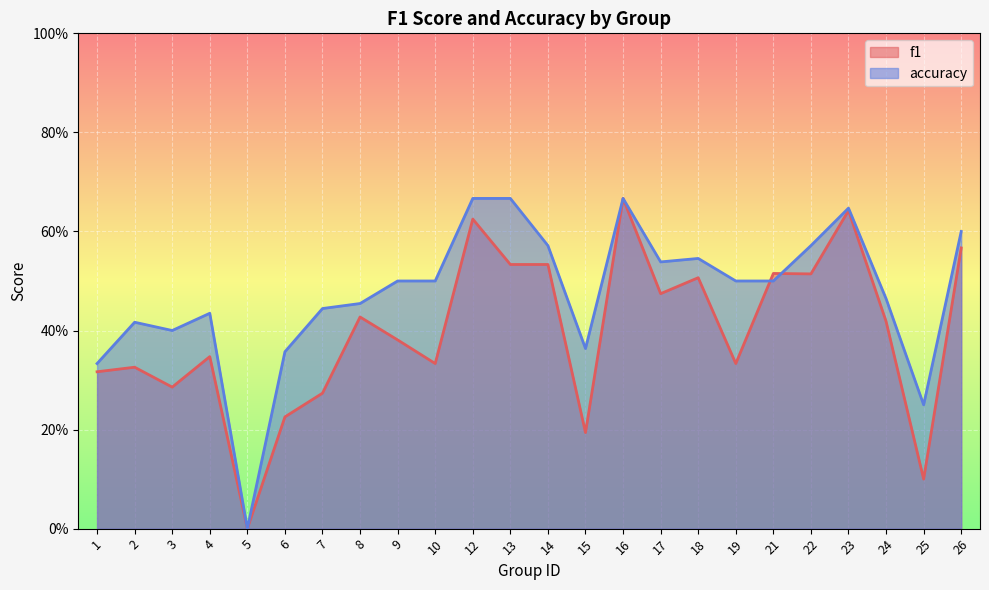

True or false: f1 and accuracy intersect in this chart.

True